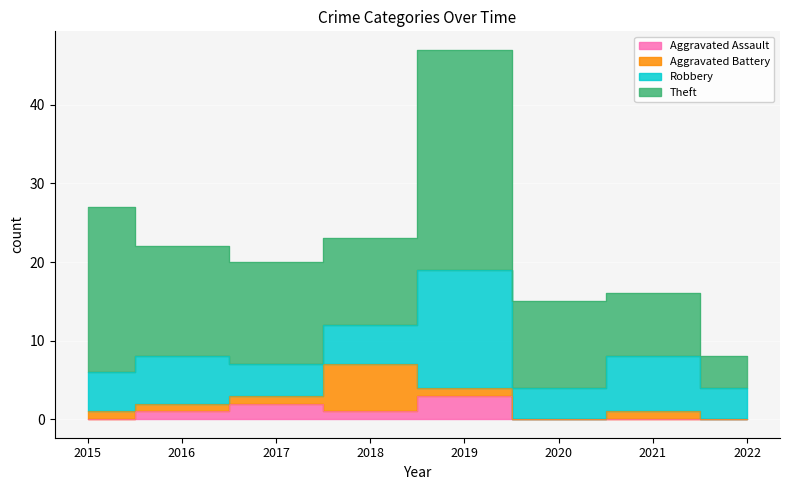

At how many categories does at least one series exceed 17?

2